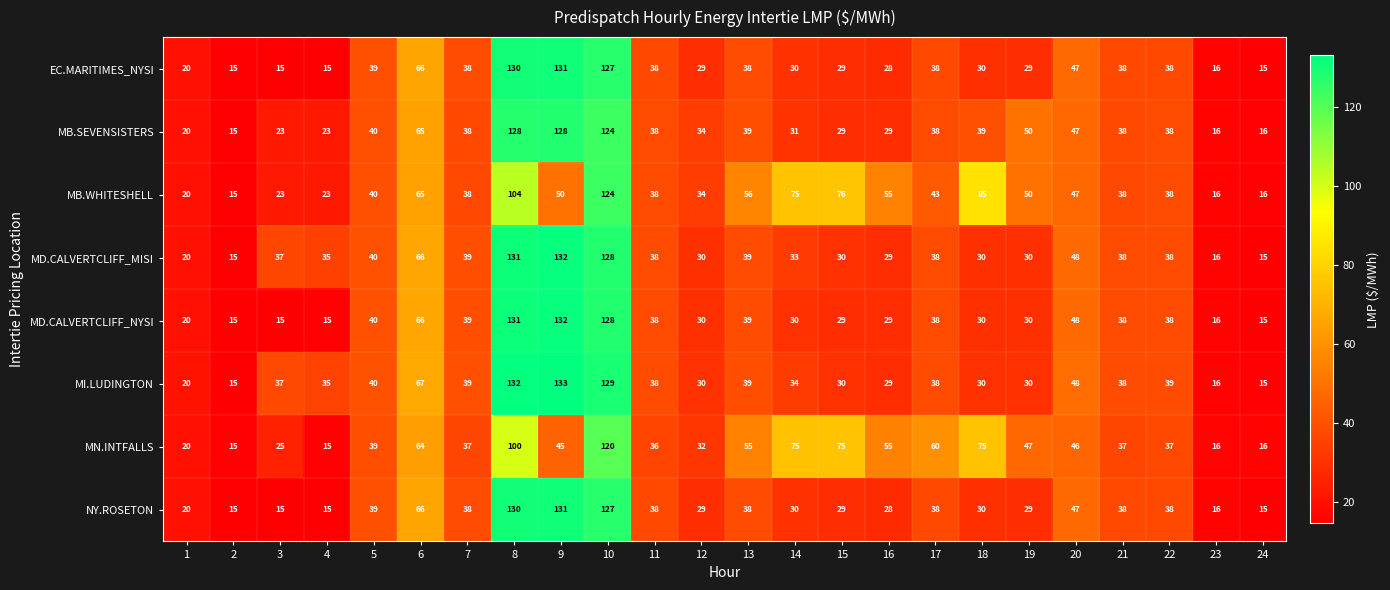

Count the number of data series in this chart.

8